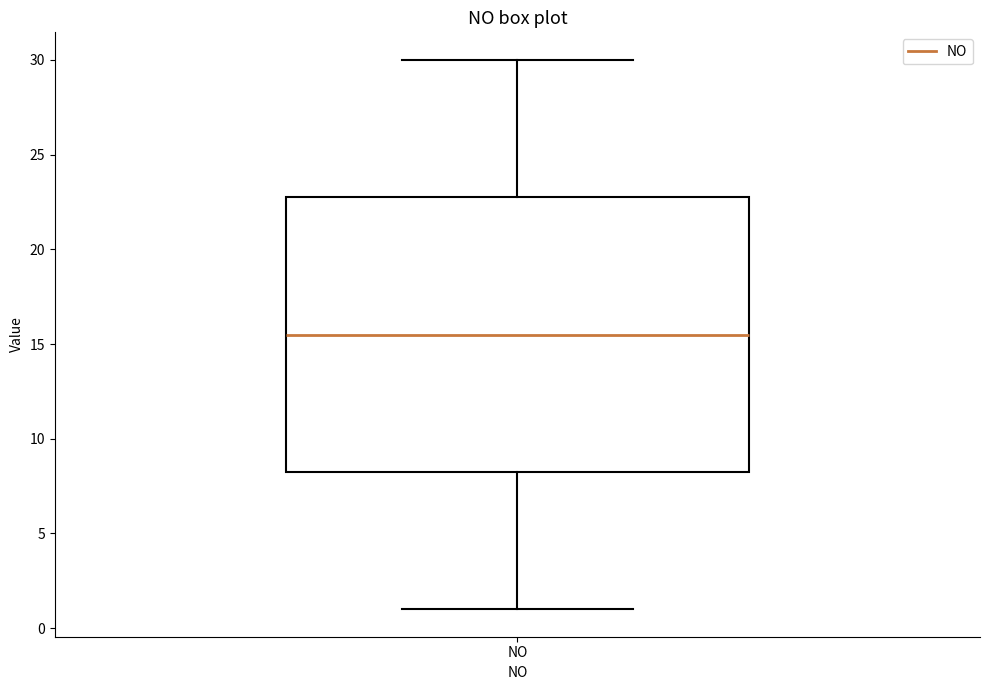

Read this box plot against the y-axis: the position of the median line, the range covered by the box, and the ends of both whiskers. The values are not printed on the chart, so give them approximately, as read against the axis.

median 15.5, box 8.5 to 23.0, whiskers 1.0 to 30.0